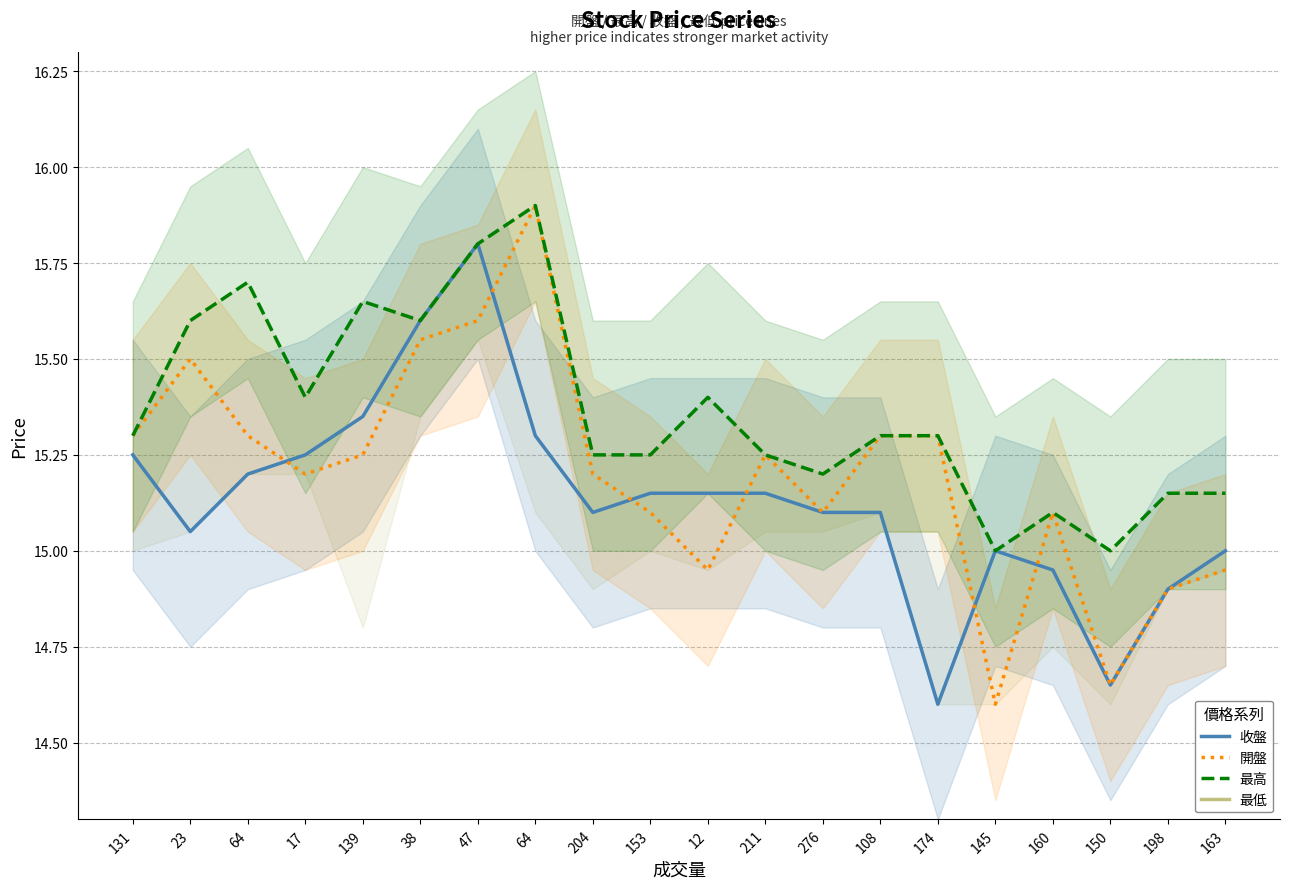

At how many categories does at least one series exceed 15?

18